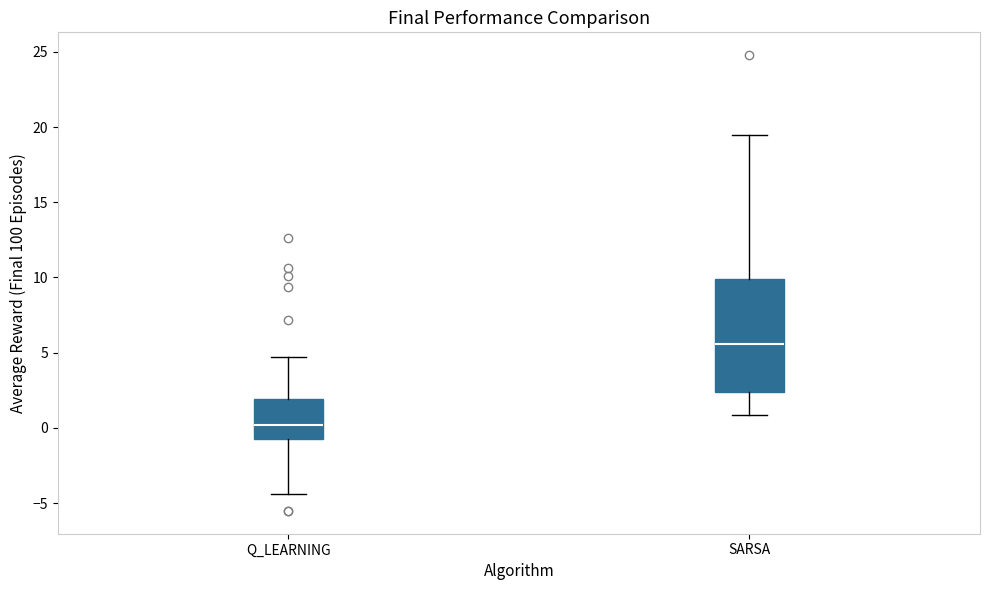

Where does the lower whisker of the box for Q_LEARNING end on the y-axis? The values are not printed on the chart, so give them approximately, as read against the axis.

-4.5